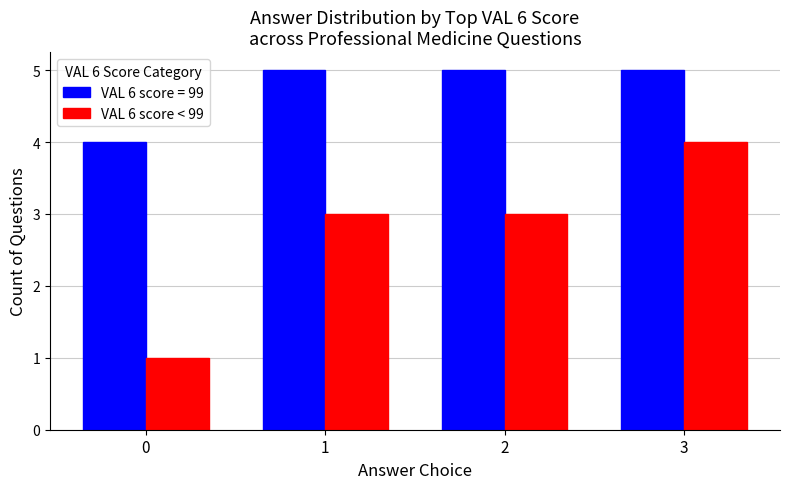

List the series in order of their overall mean, highest first.

VAL 6 score = 99, VAL 6 score < 99